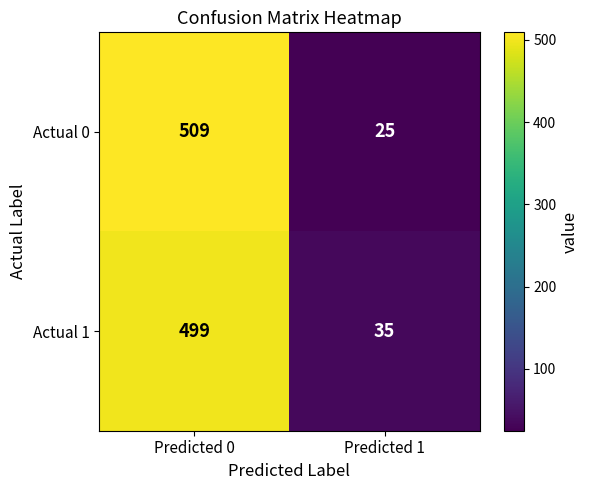

At Predicted 1, list the series in order from largest to smallest.

Actual 1, Actual 0